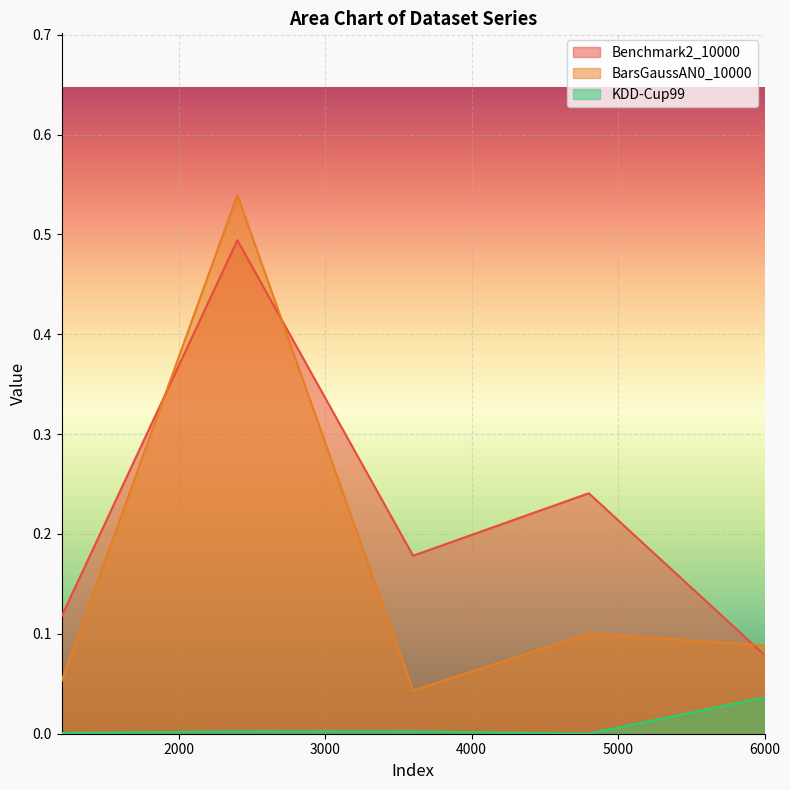

In KDD-Cup99, how many points are higher than both neighbors (excluding endpoints)?

1